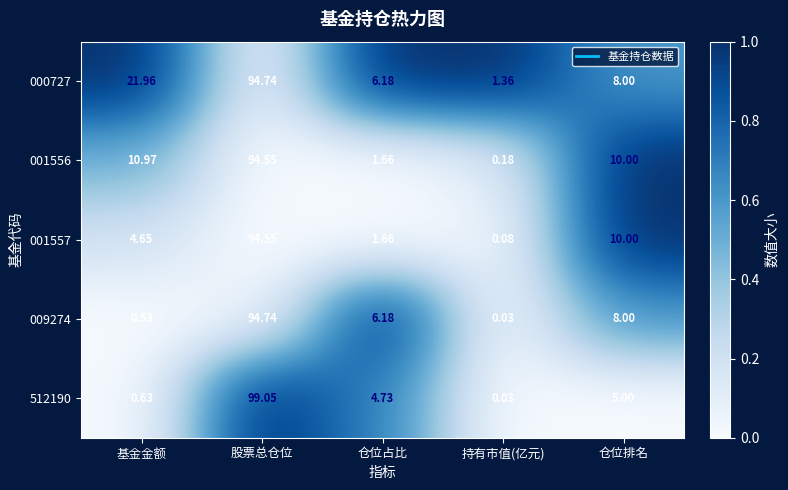

Where is 001556 nearest to the value 47?

基金金额